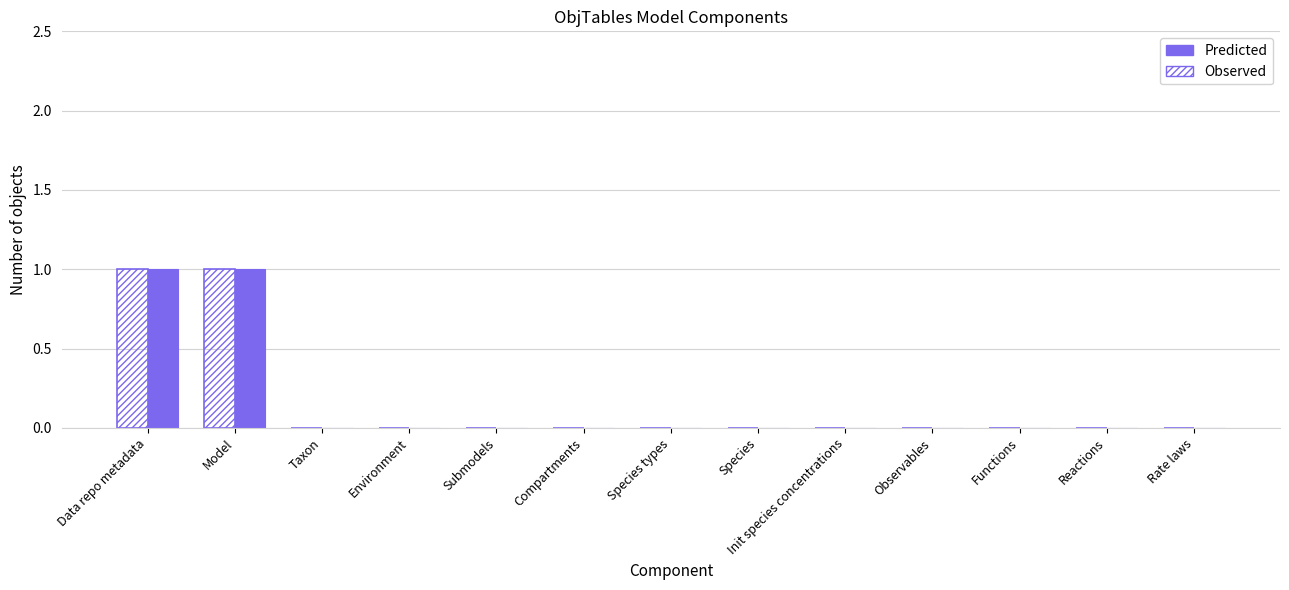

Is the value of Predicted at Data repo metadata greater than the value of Observed at Taxon?

Yes